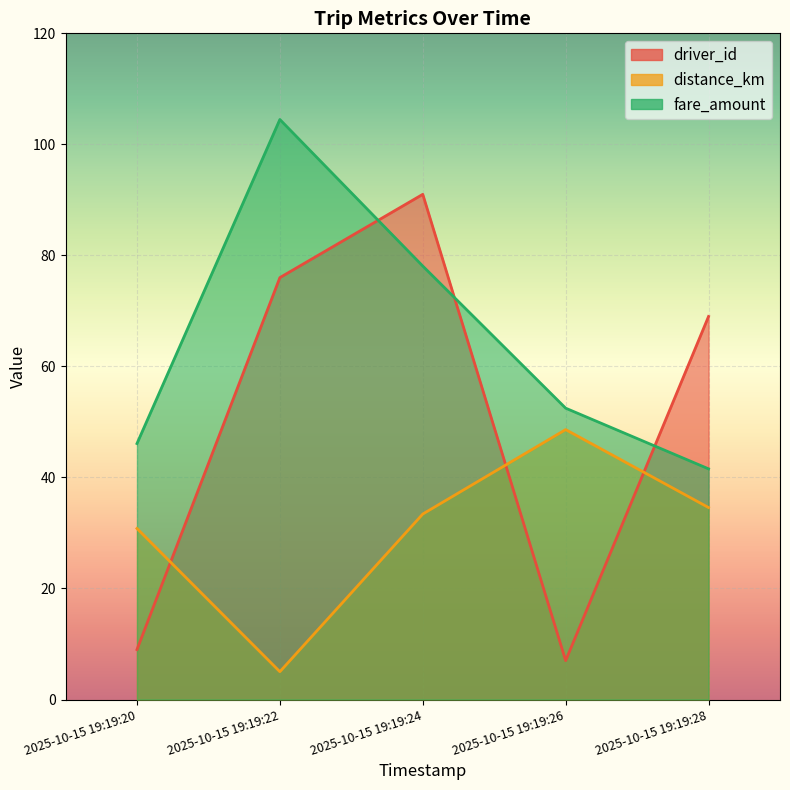

Which series has the largest range (max minus min)?

driver_id